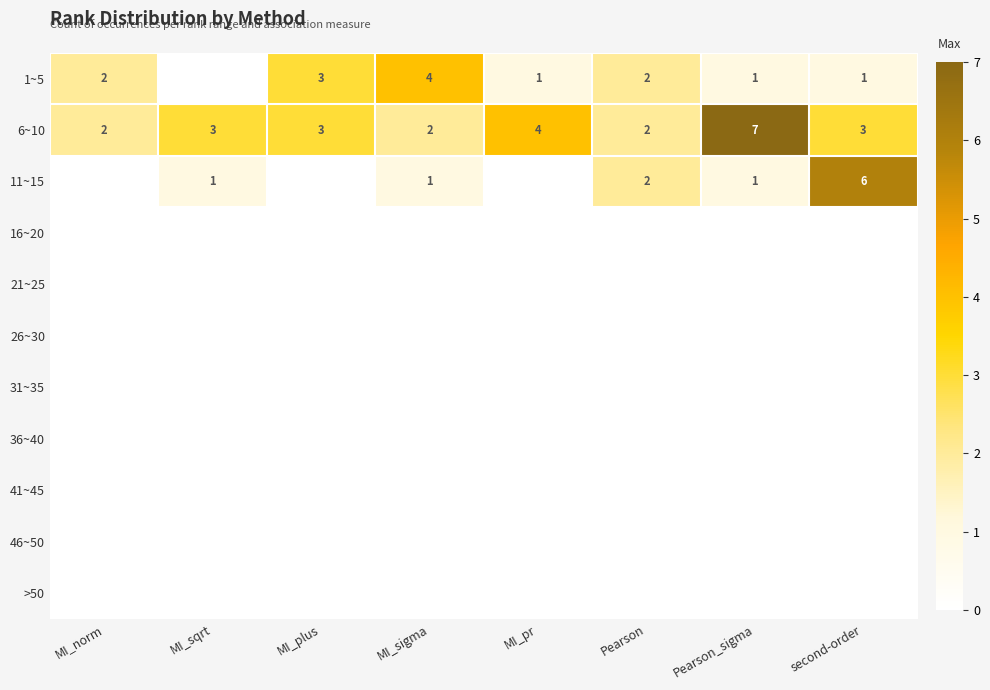

Count the 6~10 values in the range 2 to 4.

7